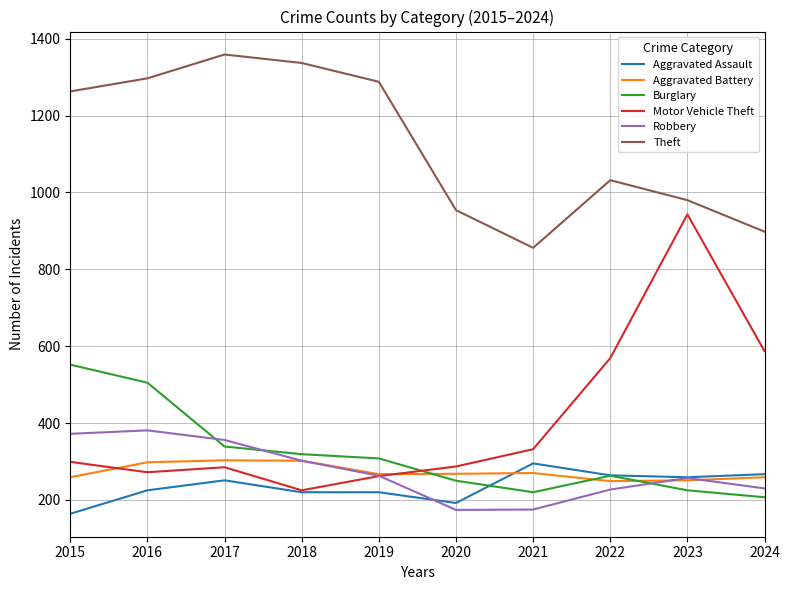

The Aggravated Assault series shows 63 at 2023. True or false?

False